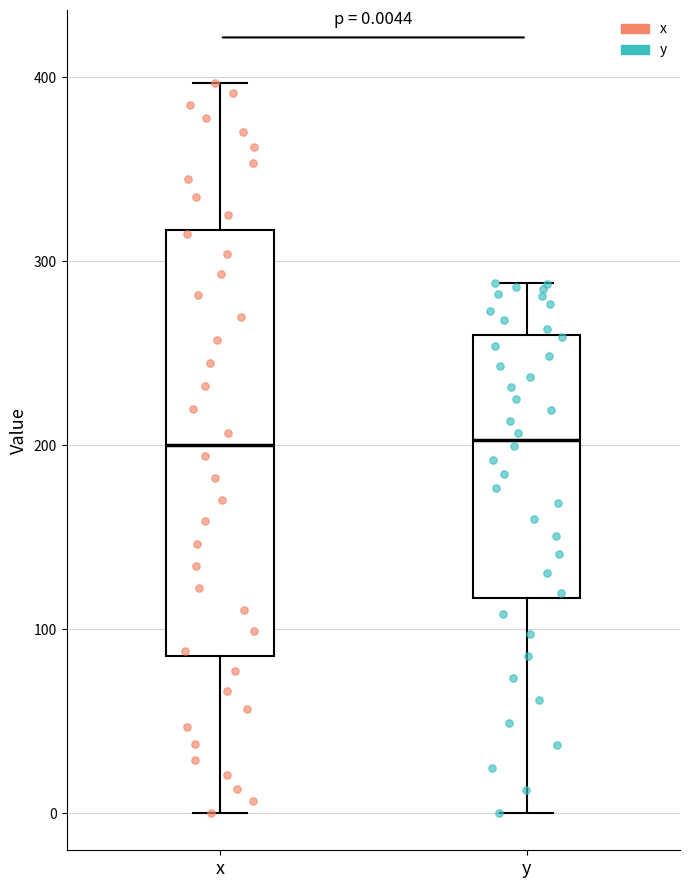

Which box is the tallest, from its lower edge to its upper edge?

x